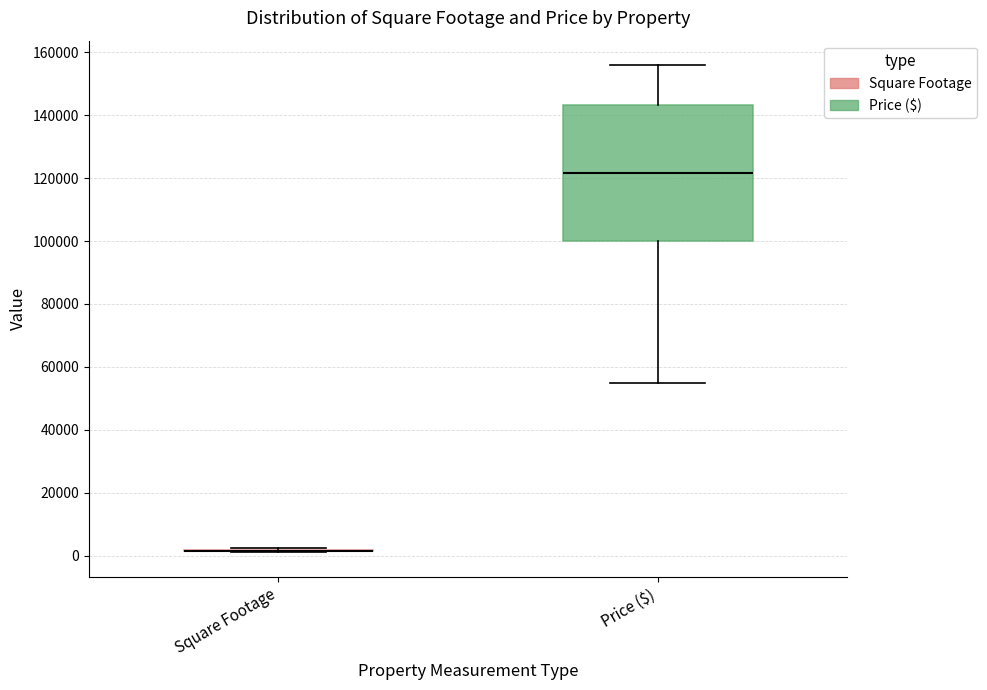

Where does the upper whisker of the box for Price ($) end on the y-axis? The values are not printed on the chart, so give them approximately, as read against the axis.

156000